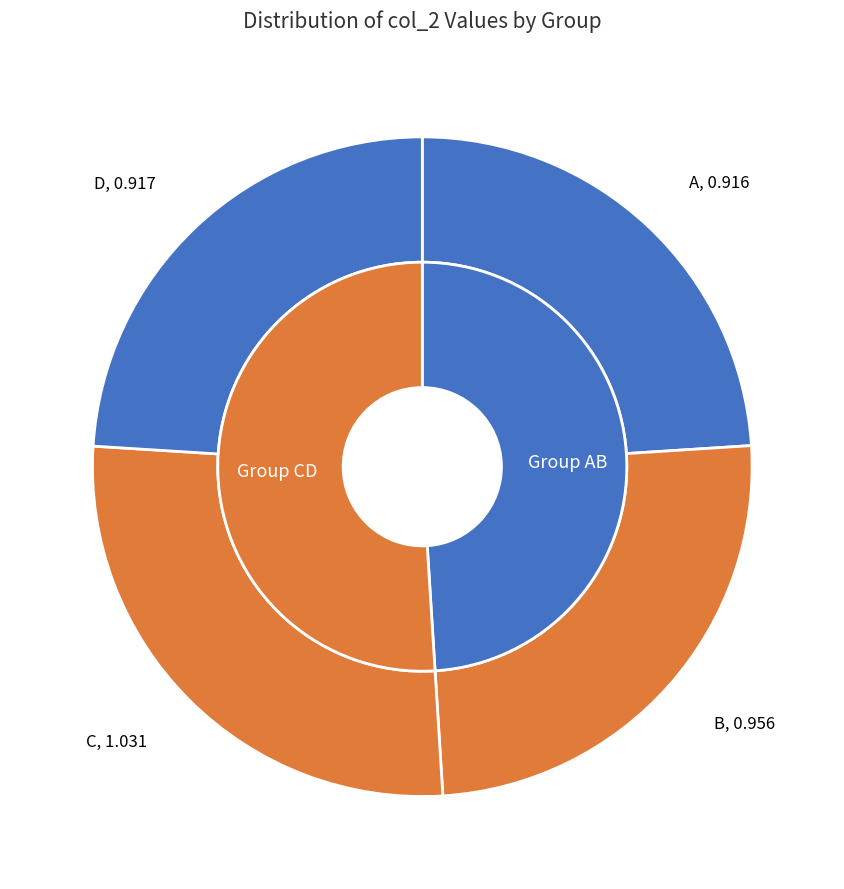

Which category has the biggest portion of the pie?

C